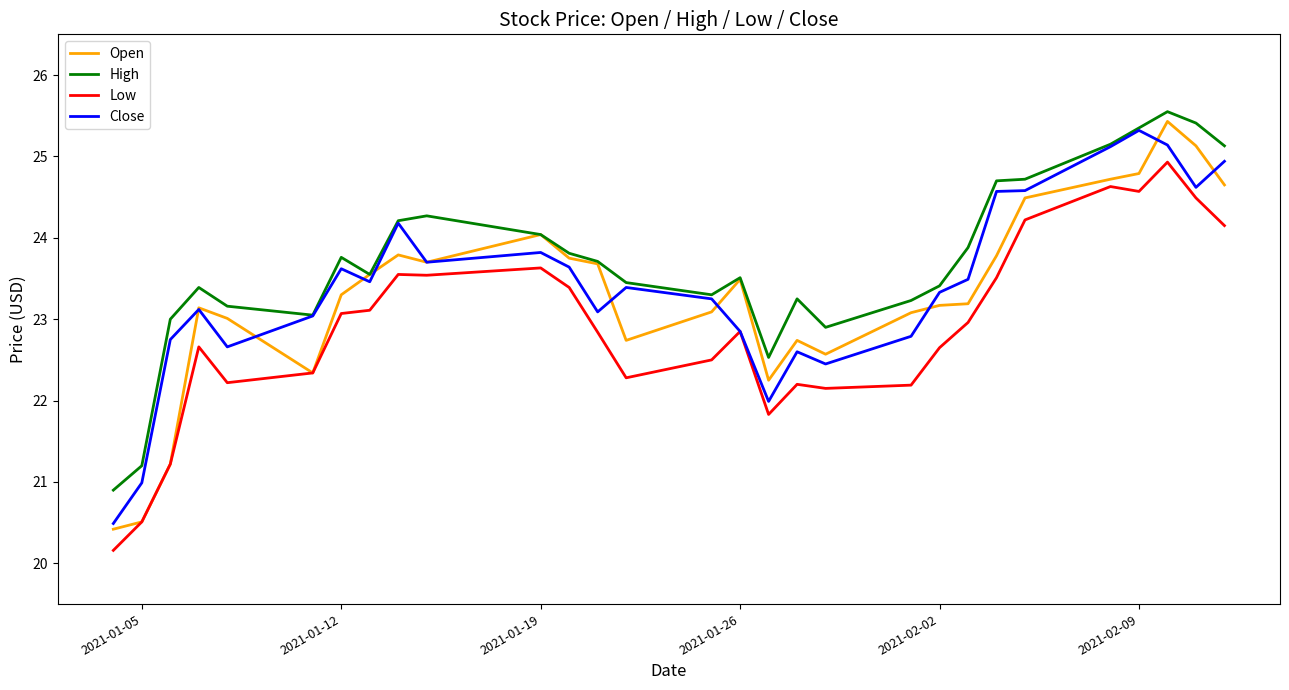

True or false: Low and High cross at least once.

False